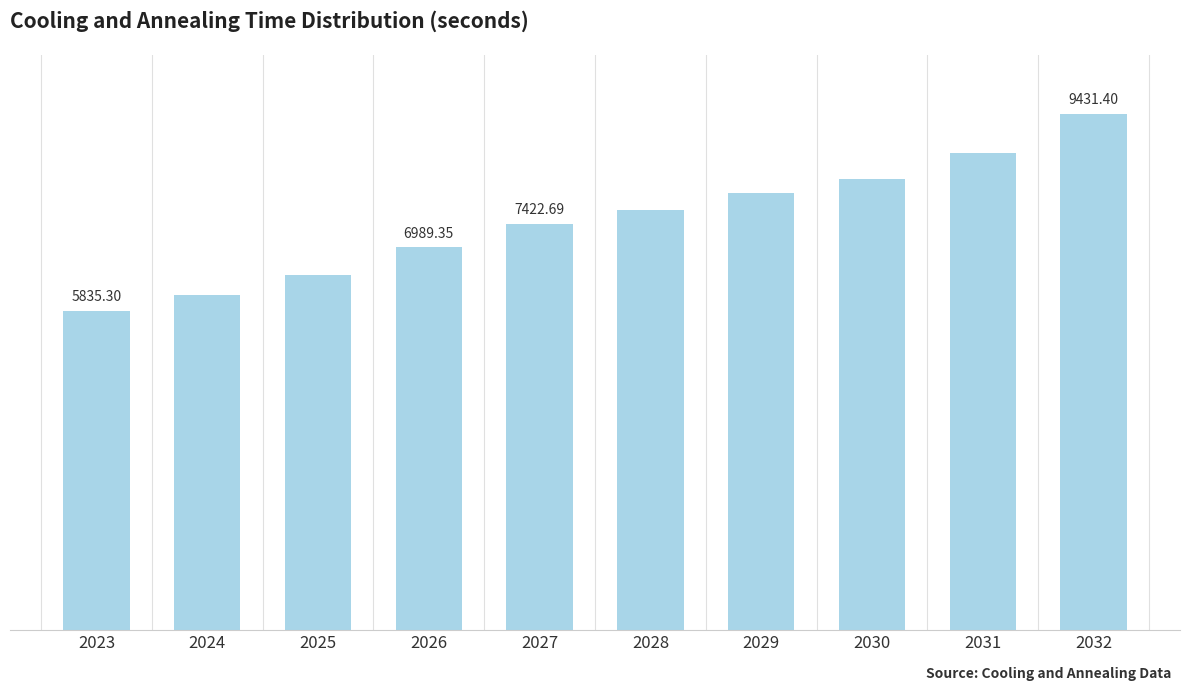

Where is the data nearest to the value 7633?

2028